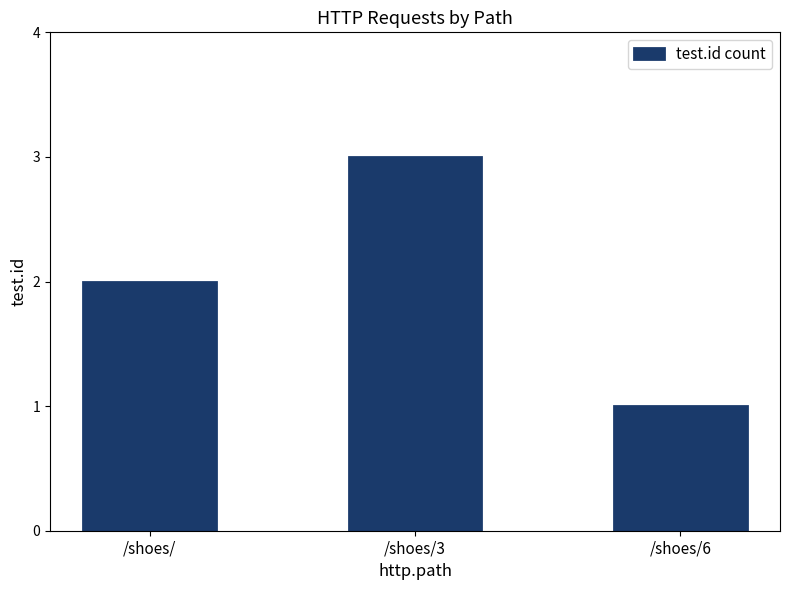

What is the difference between the maximum and minimum values?

2